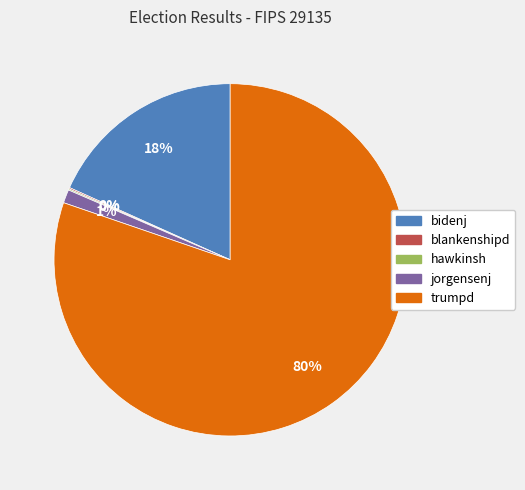

Which category accounts for the majority?

trumpd